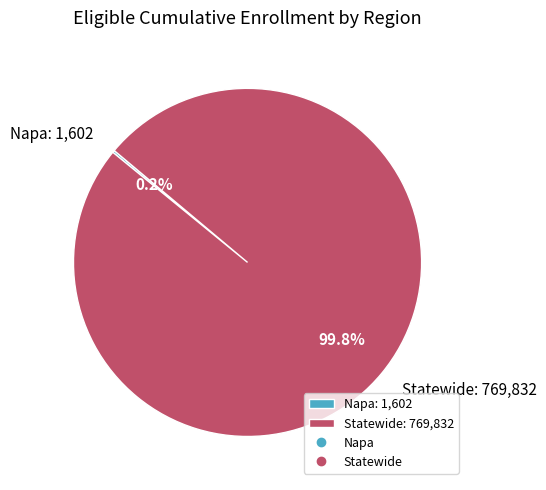

Does any single category account for the majority?

Yes